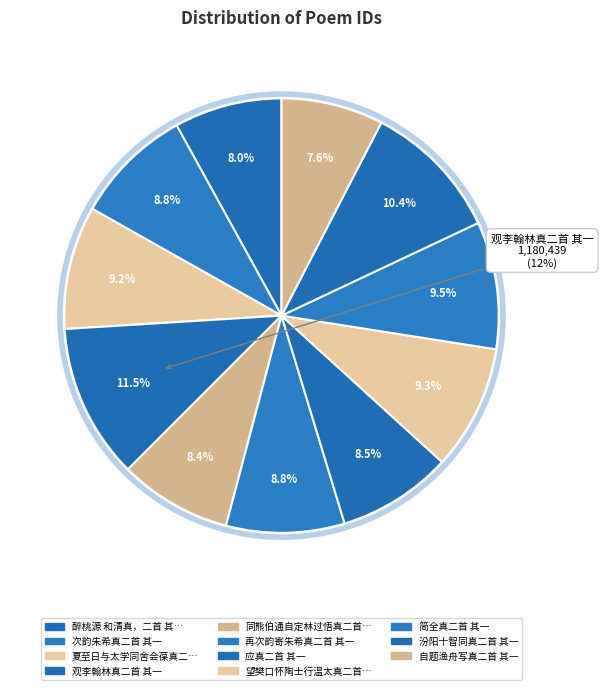

To the nearest percent, what is the difference between the largest and smallest slice percentages?

4%